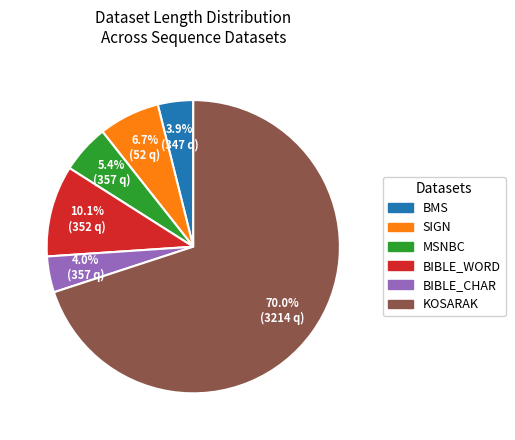

Which category accounts for the majority?

KOSARAK